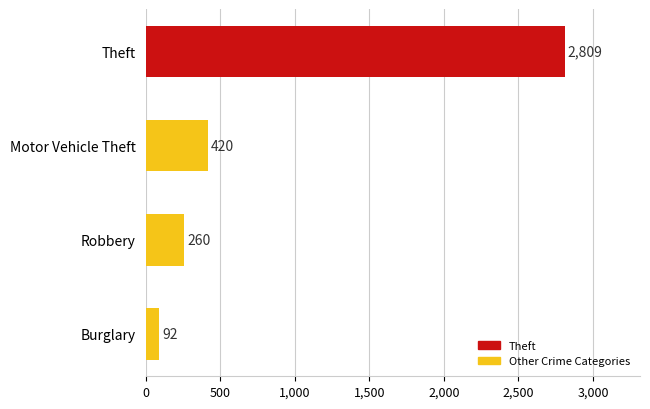

Reading bottom to top, transcribe all the data shown in this chart.

Burglary=92	Robbery=260	Motor Vehicle Theft=420	Theft=2809